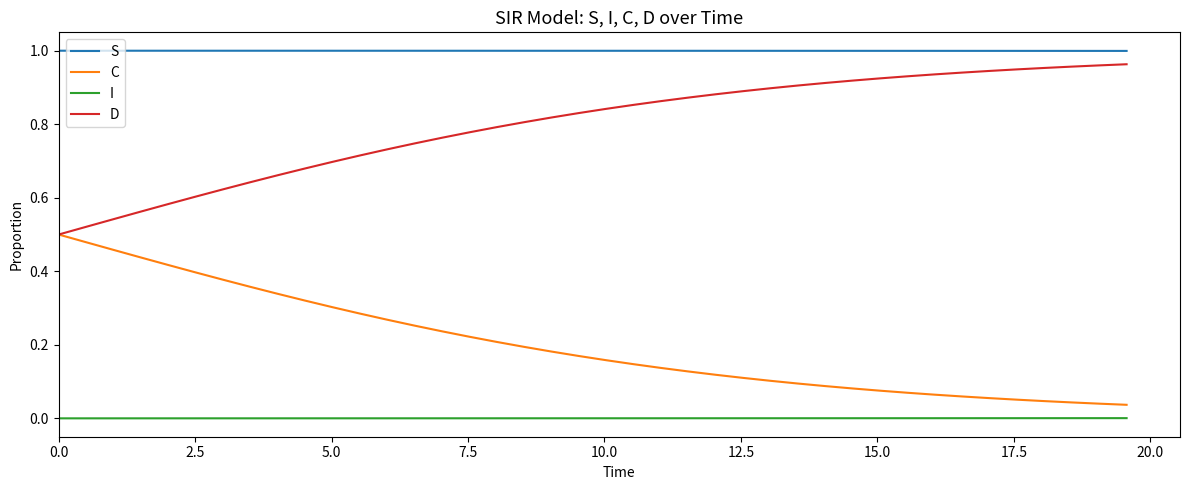

List the series in order of their overall mean, lowest first.

I, C, D, S